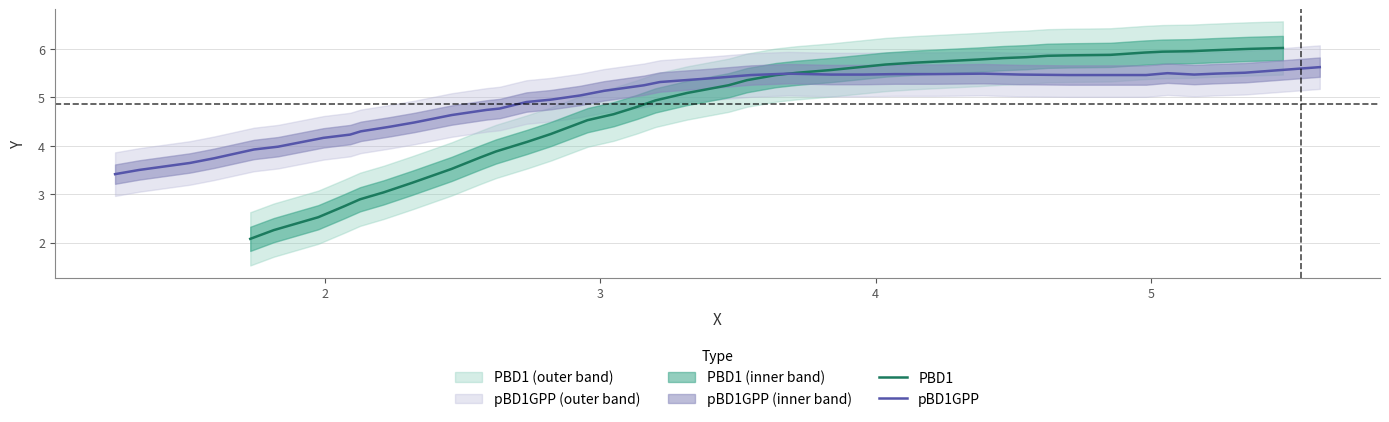

What is the highest value of the pBD1GPP series?

5.6